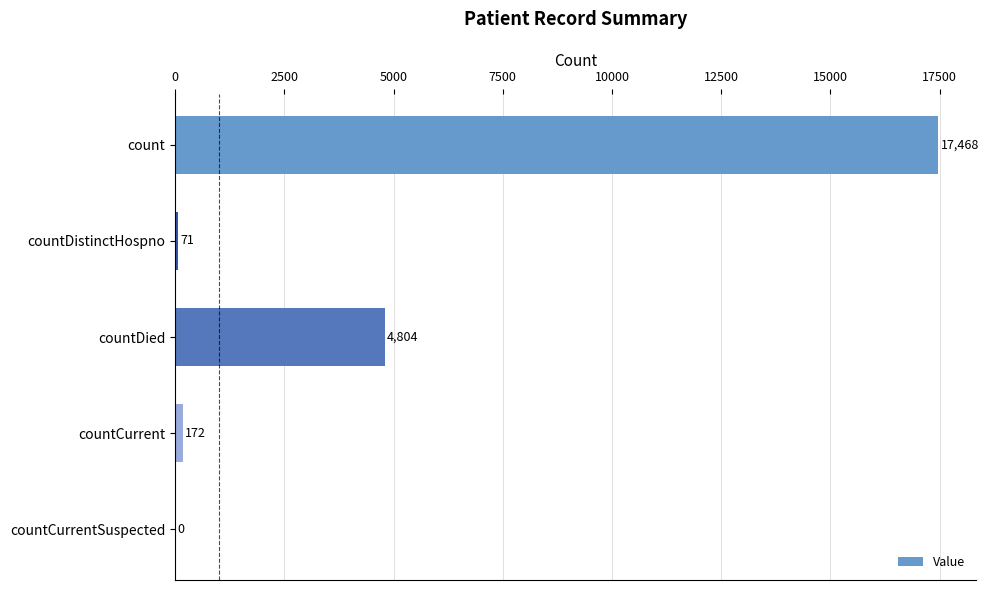

Reading bottom to top, transcribe all the data shown in this chart.

countCurrentSuspected=0	countCurrent=172	countDied=4804	countDistinctHospno=71	count=17468